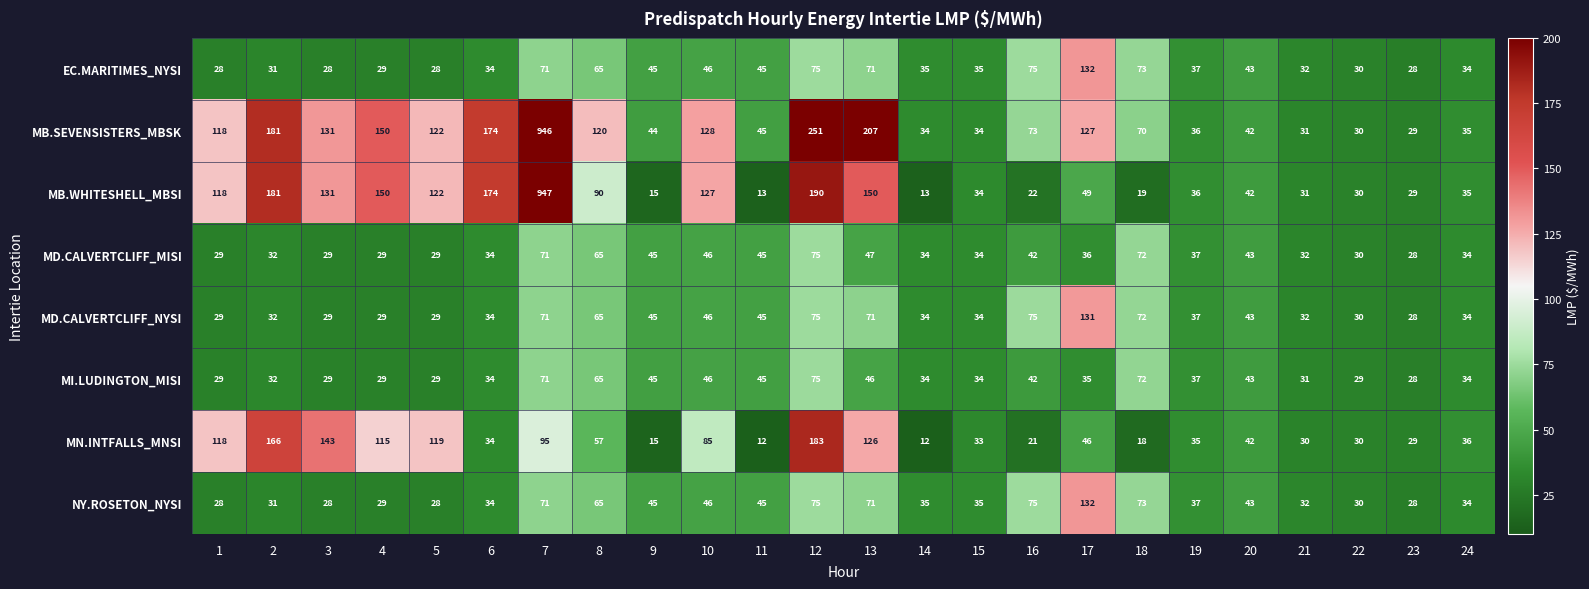

At which label is MN.INTFALLS_MNSI closest to 97?

7